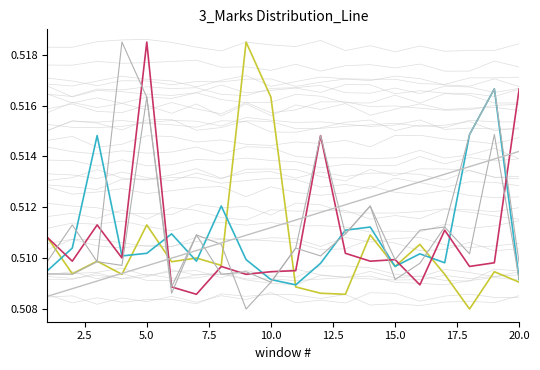

How many Srlno_3 values are between 0 and 1?

20